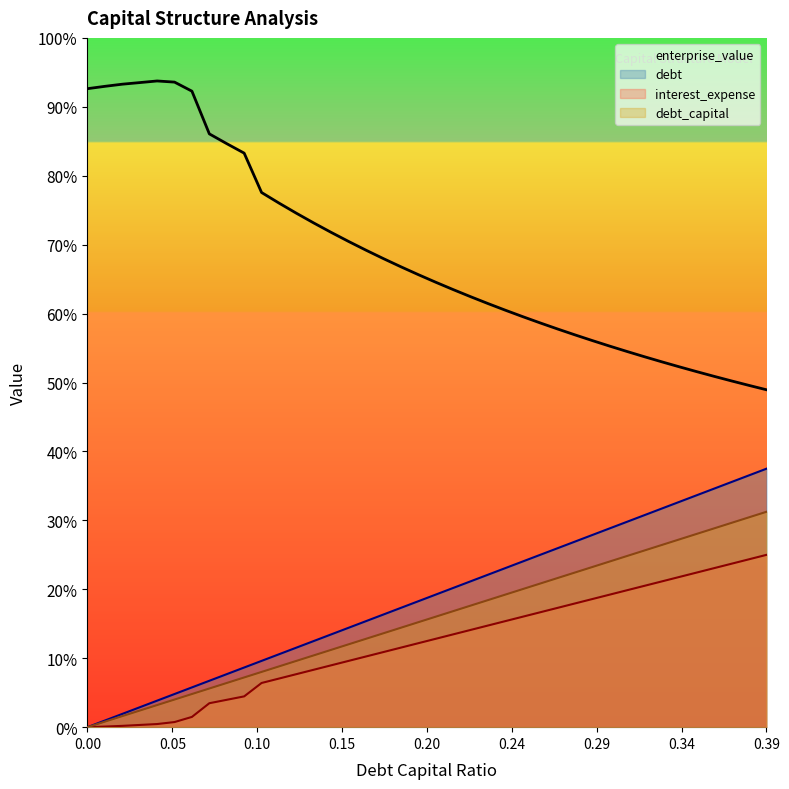

True or false: debt_capital and enterprise_value intersect in this chart.

False